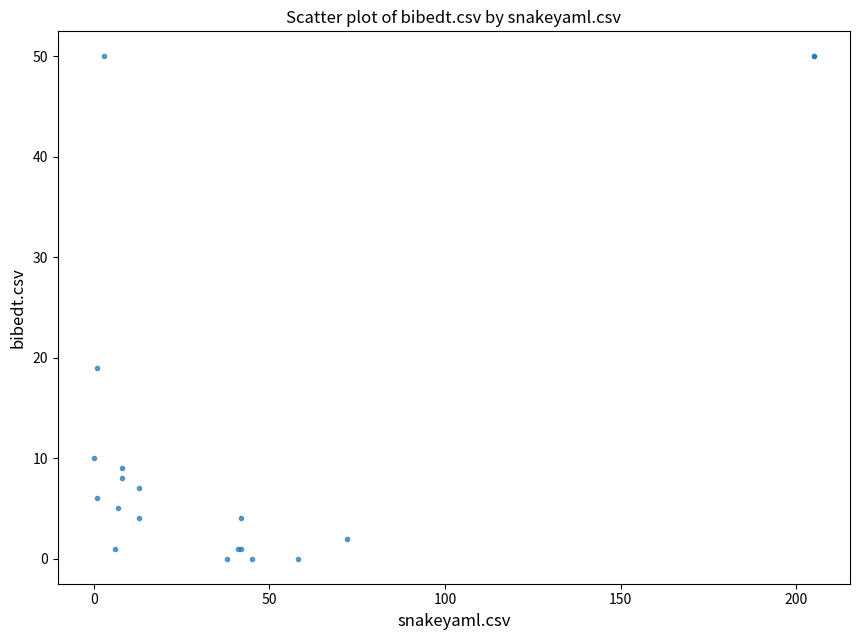

What Y value in the scatter plot is closest to 25?

19